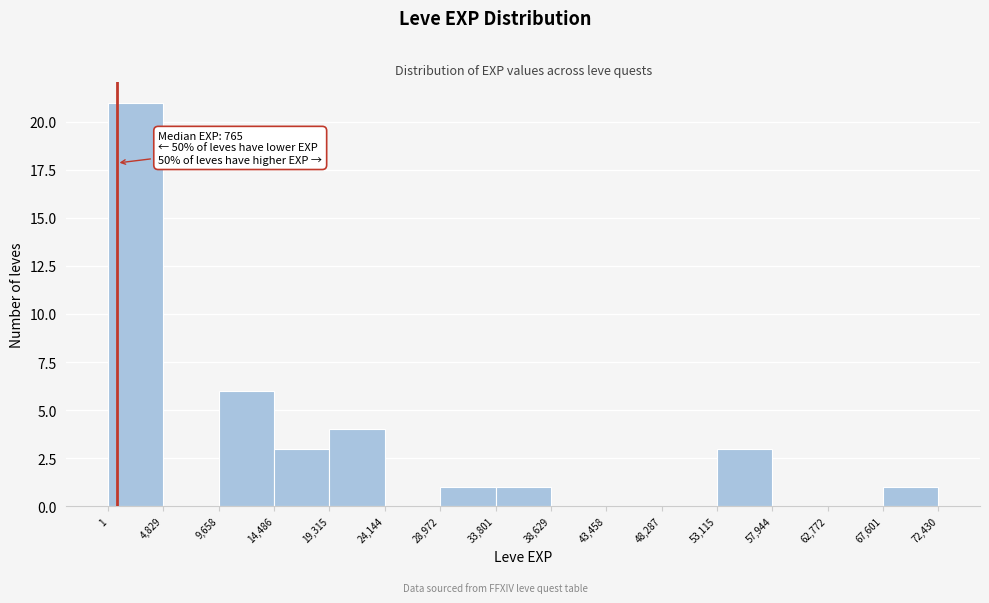

Over which range of the x-axis is the bar tallest?

1 to 4,829